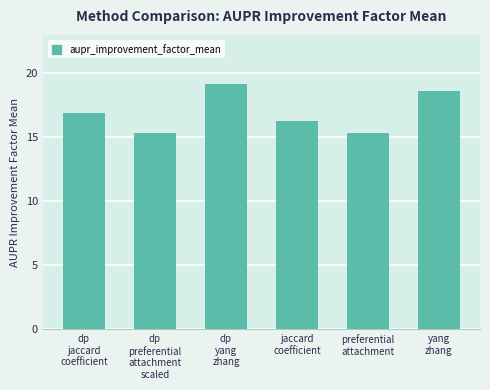

What is the difference between the values at preferential
attachment and yang
zhang?

3.3